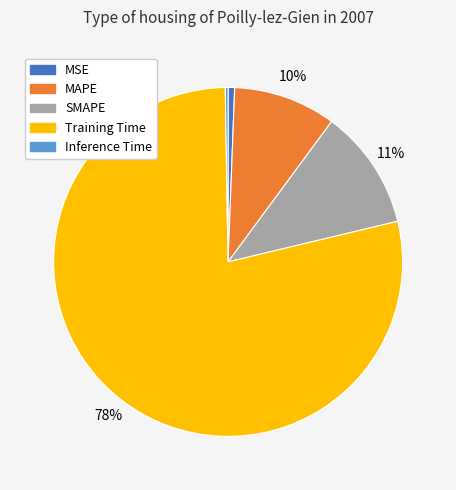

To the nearest percent, what is the average slice percentage?

20%